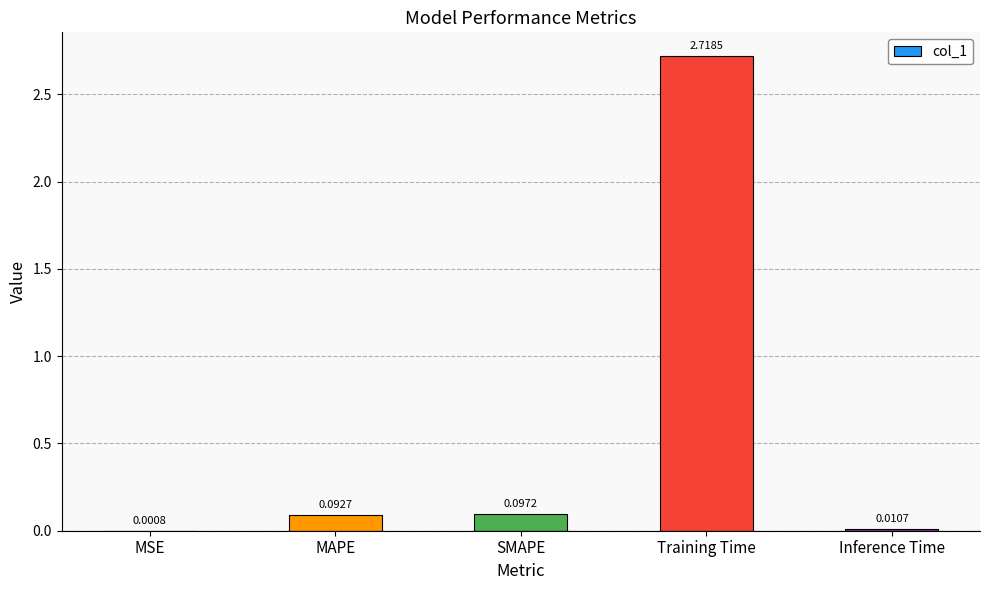

What is the sum of the values at Training Time and MAPE?

2.8